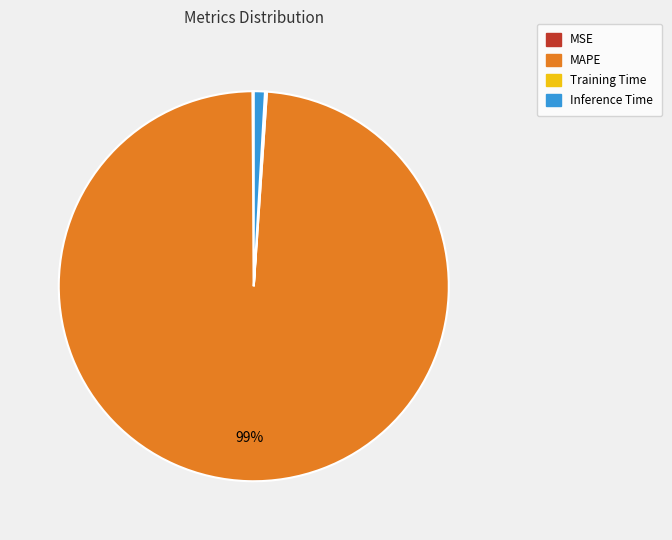

Which category accounts for the majority?

MAPE